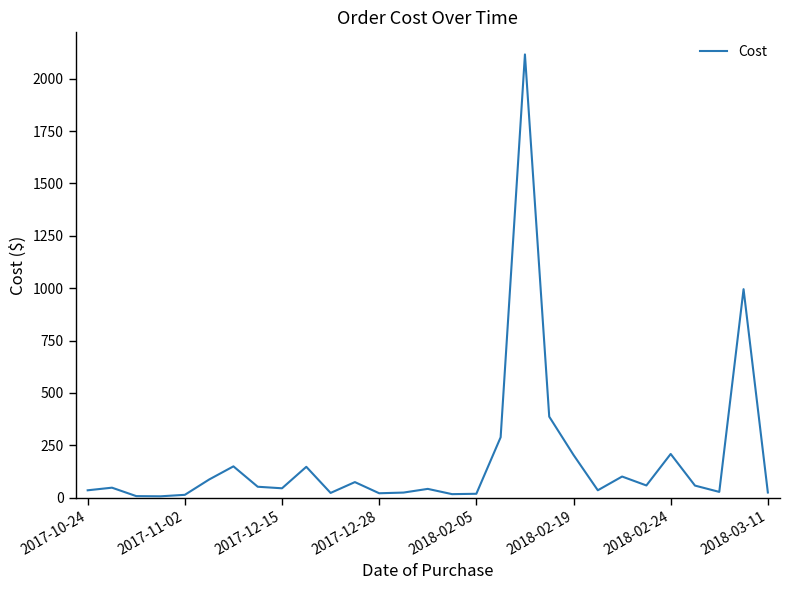

What is the minimum value shown in the chart?

7.0